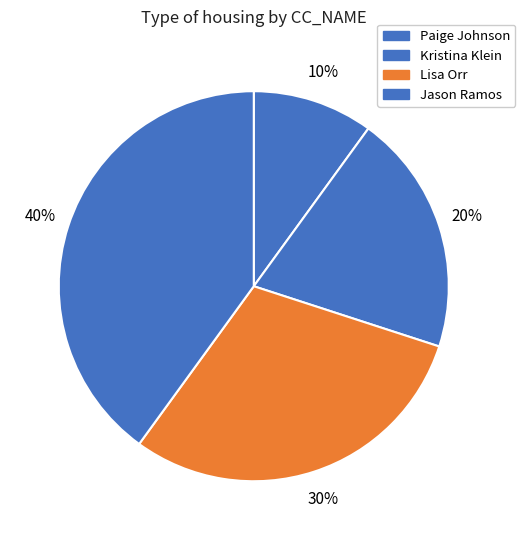

What is the smallest slice in the pie chart?

Paige Johnson